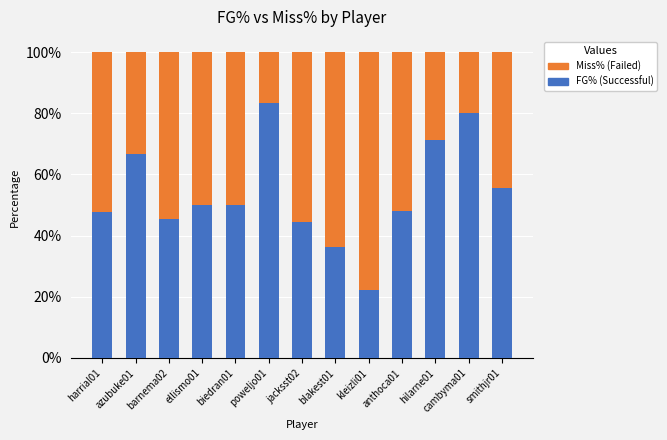

The FG% (Successful) series shows 0.7 at hilarne01. True or false?

True